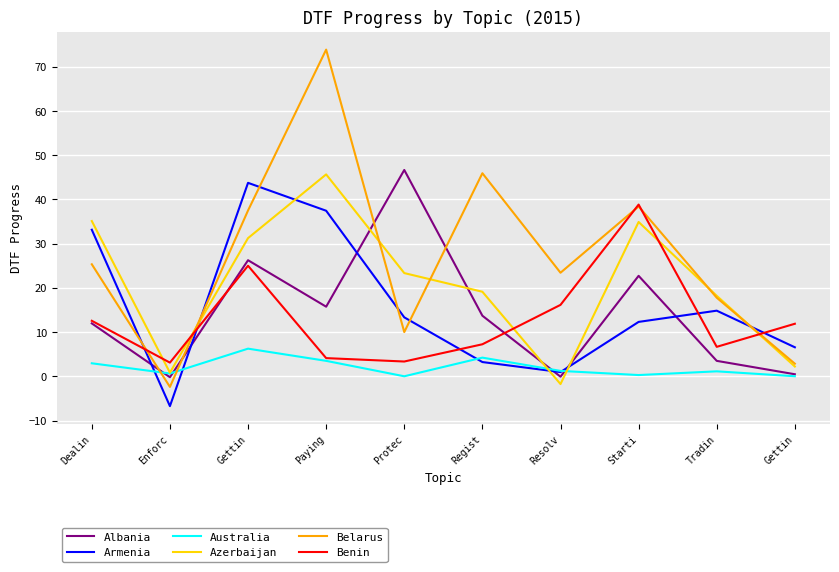

At how many categories does at least one series exceed 34?

6